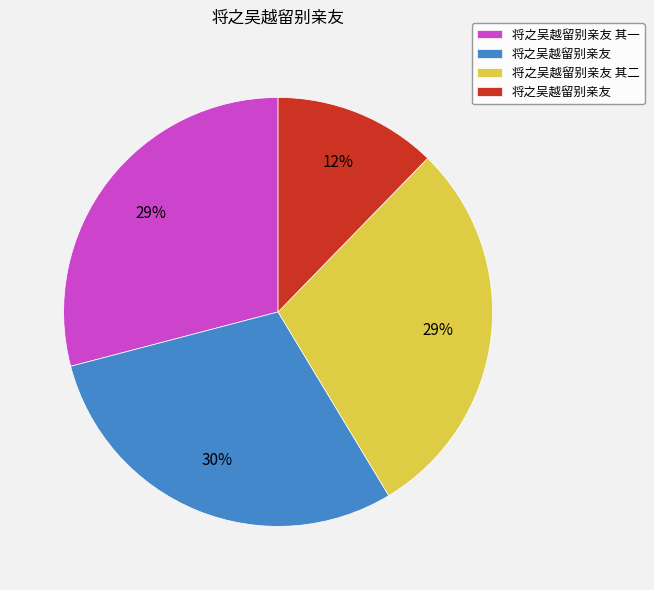

Does any single category account for the majority?

No